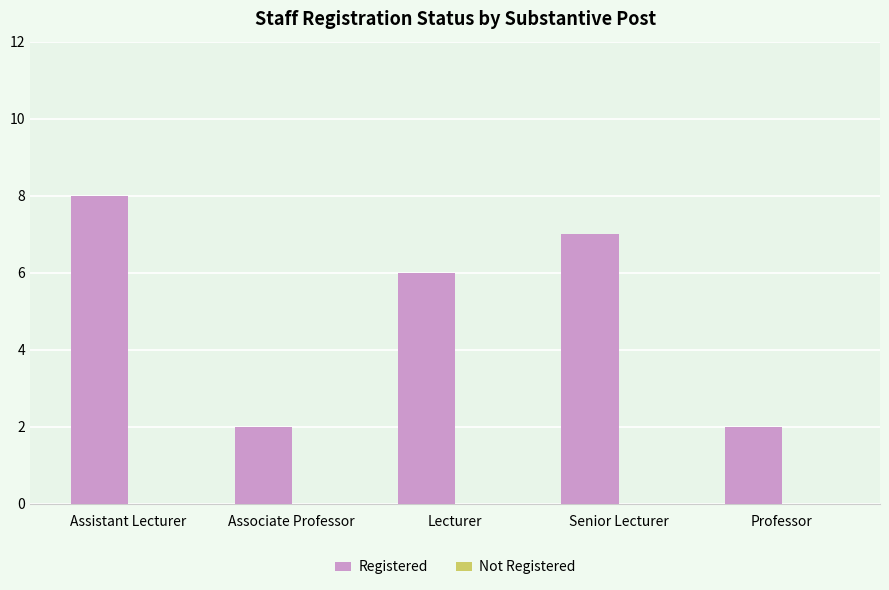

What value does the data have at Assistant Lecturer?

8